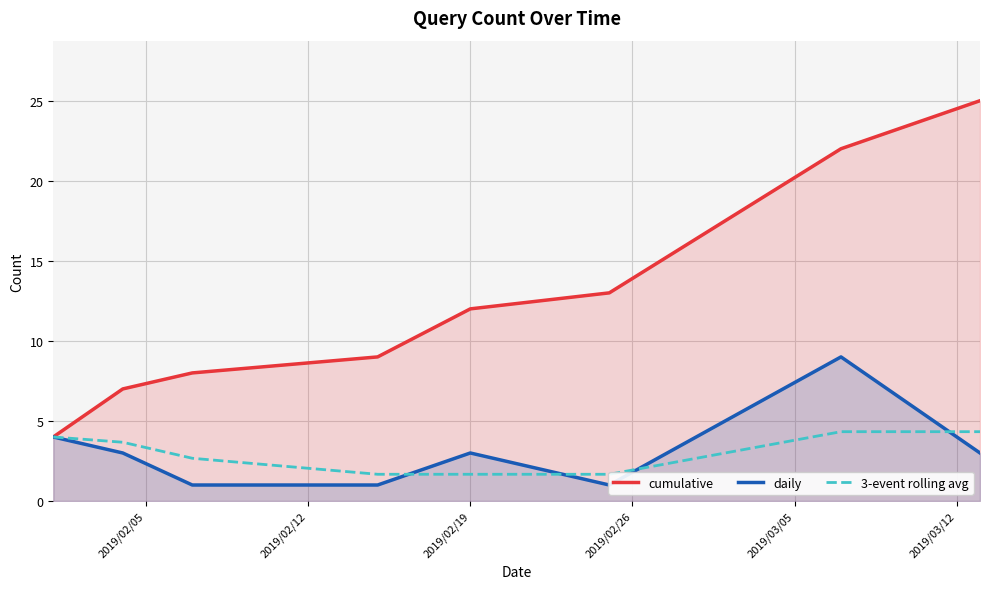

True or false: daily has more than 1 points higher than both neighbors.

True